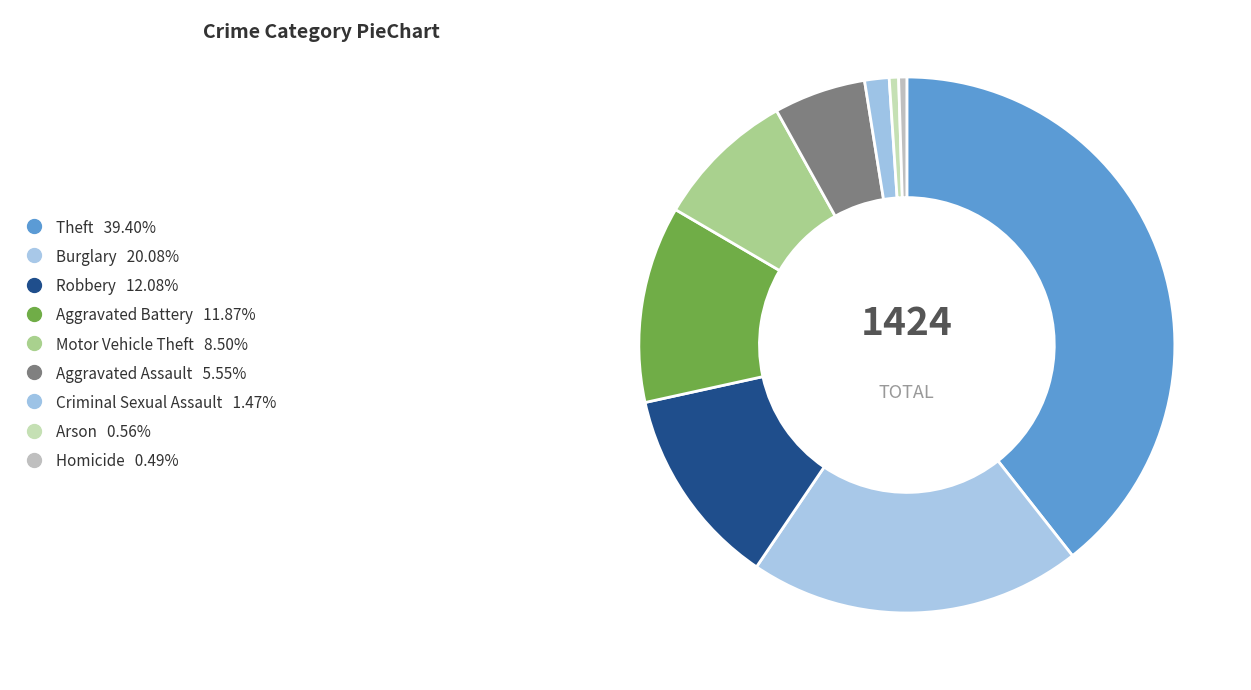

Is there any slice that represents more than half of the pie?

No